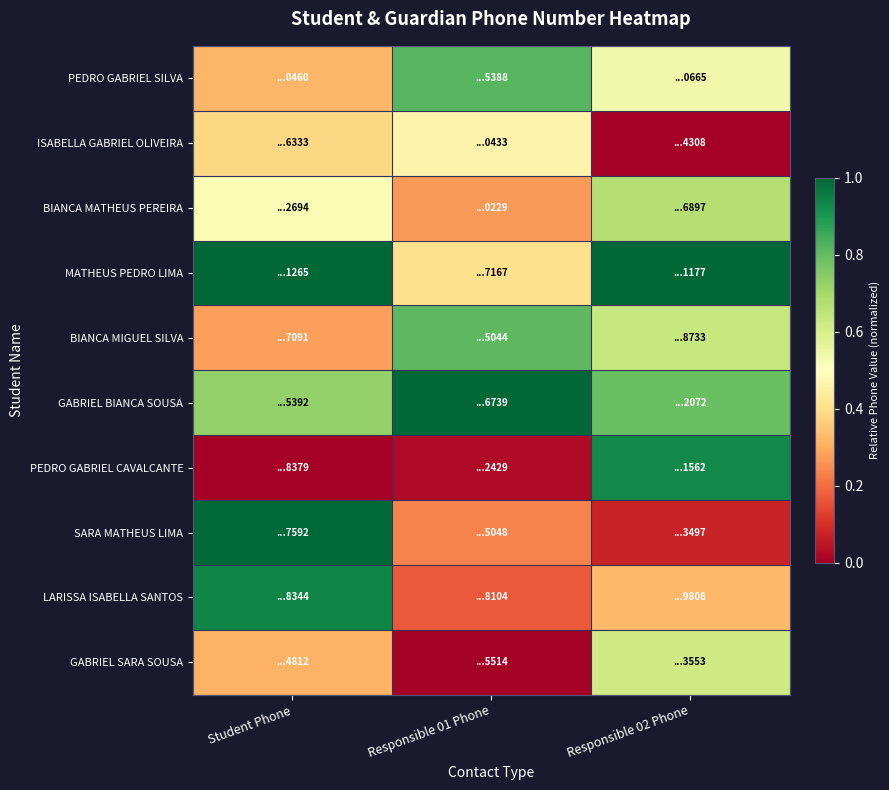

At which category does the chart reach its minimum across all series?

Responsible 02 Phone